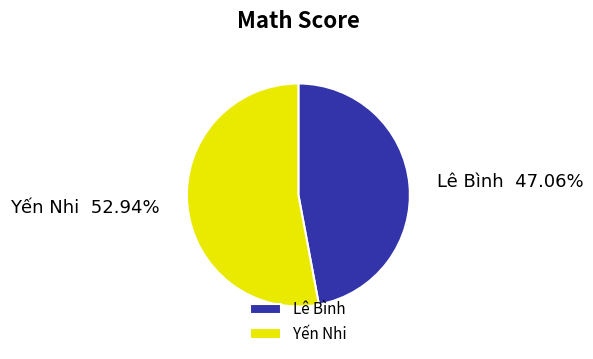

Is there any slice that represents more than half of the pie?

Yes